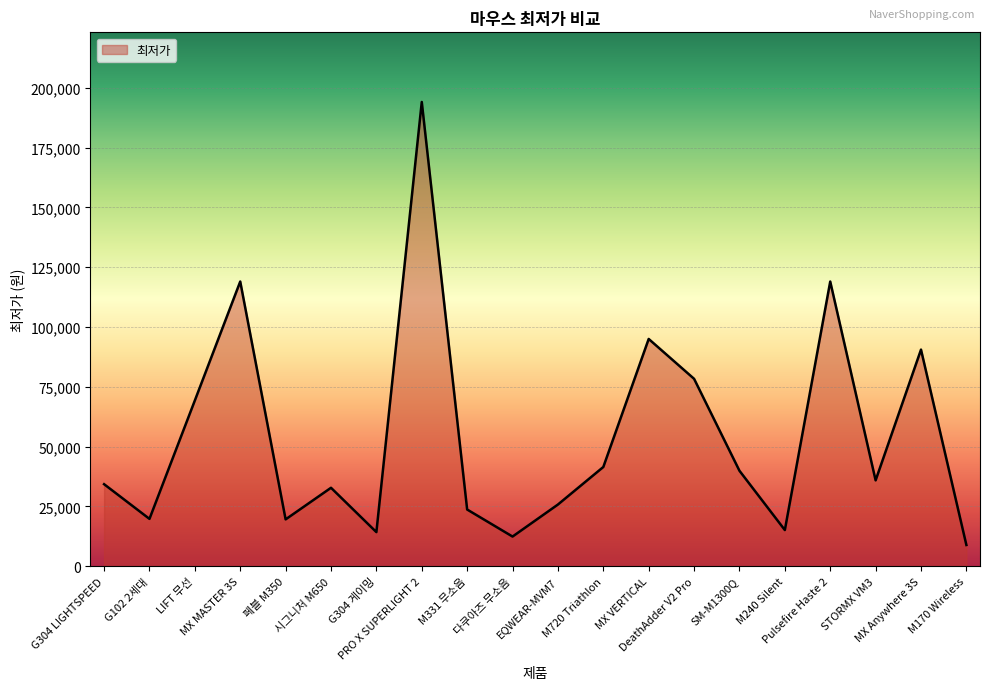

What is the average value?

54455